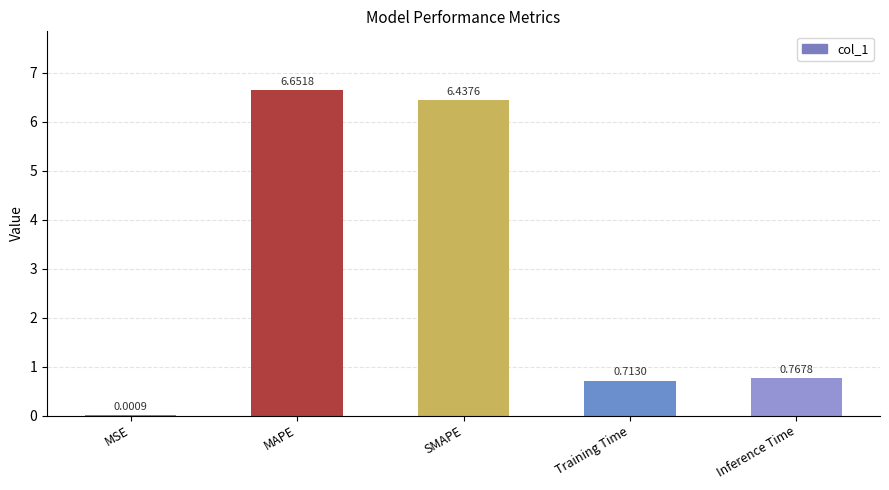

Which label corresponds to the largest value in the chart?

MAPE